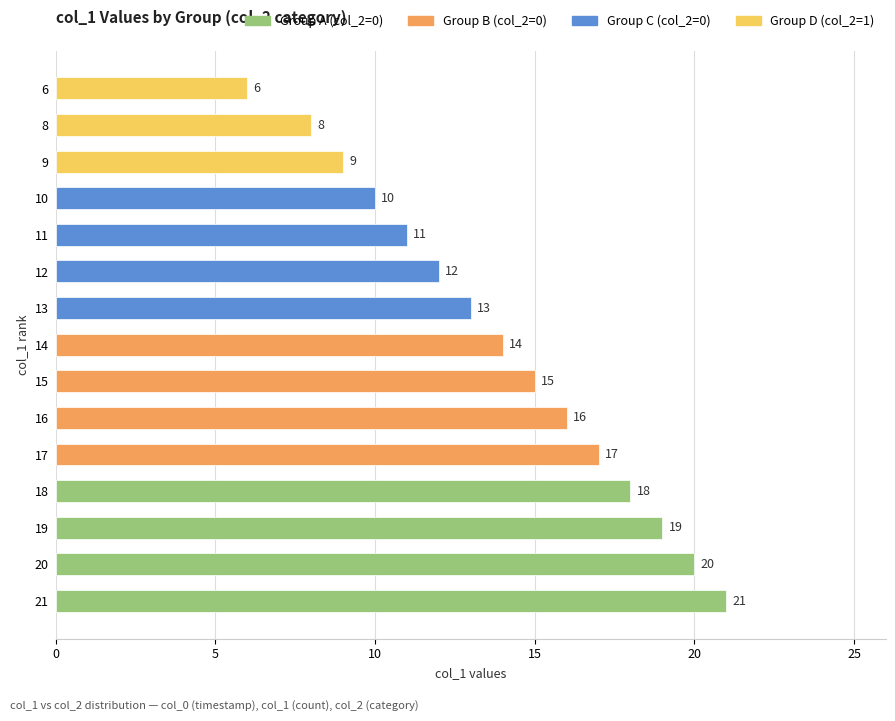

List the labels in order of value, largest first.

21, 20, 19, 18, 17, 16, 15, 14, 13, 12, 11, 10, 9, 8, 6